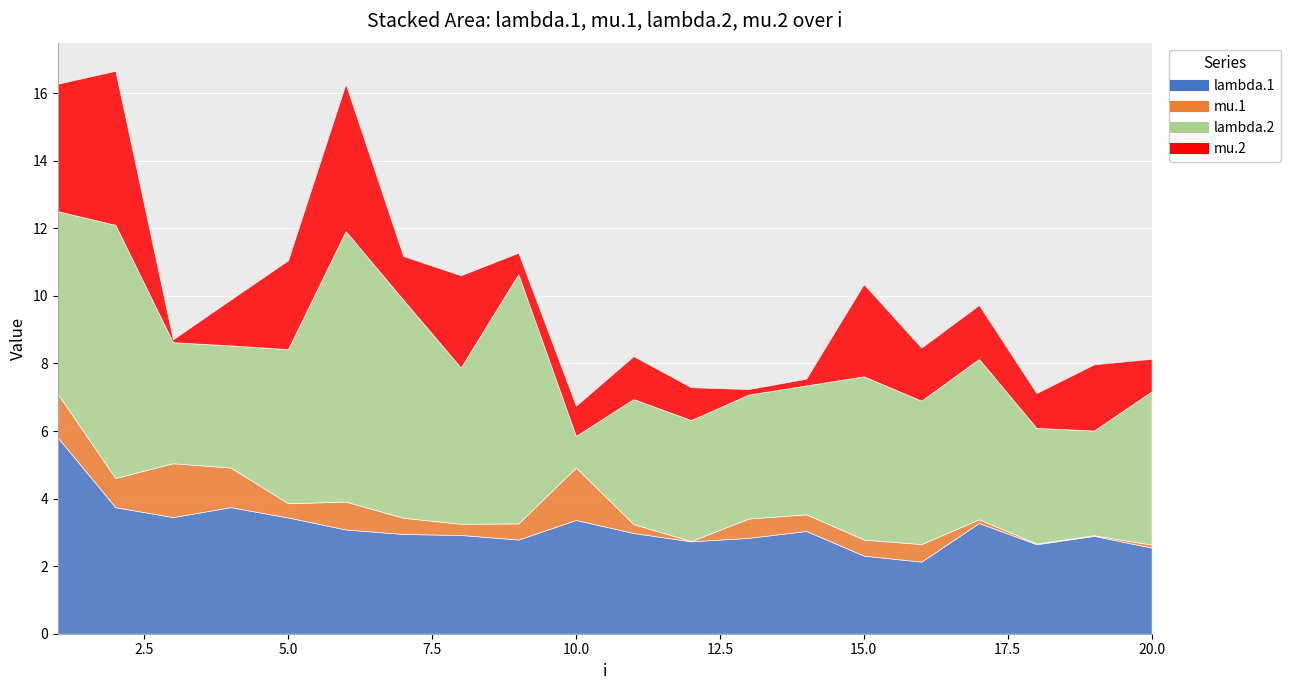

How many distinct data groups are displayed?

4